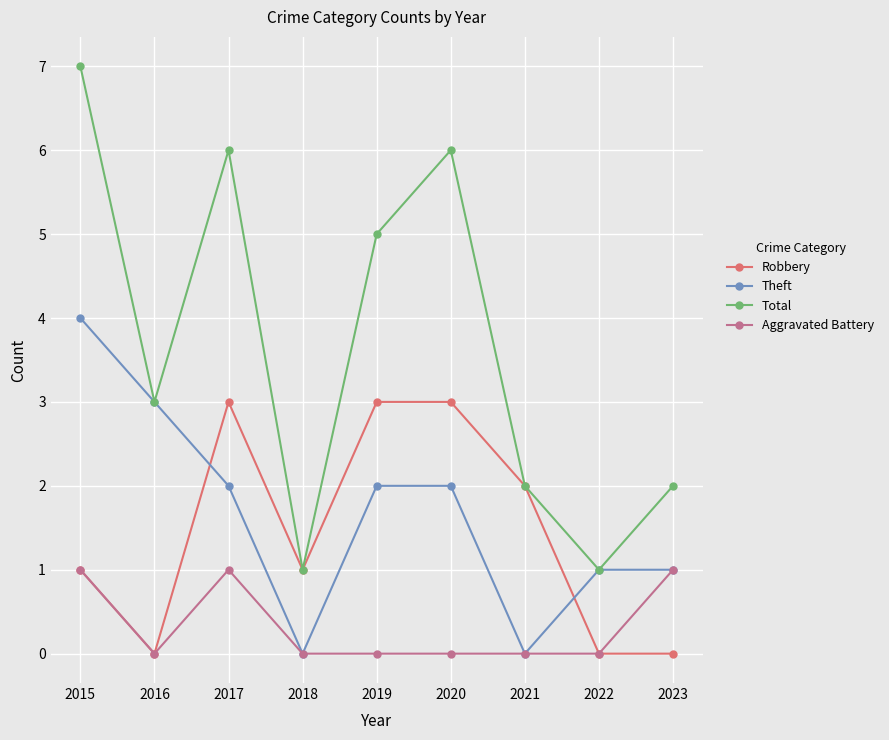

List the series in order of their peak value, lowest first.

Aggravated Battery, Robbery, Theft, Total